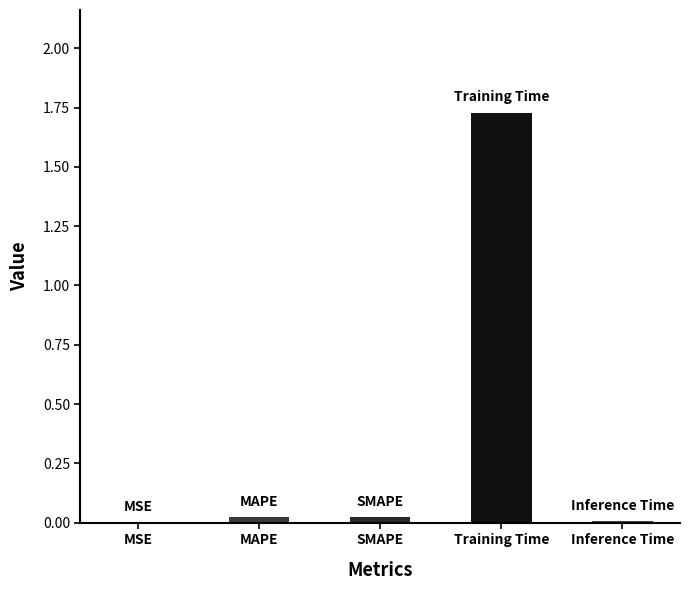

What is the sum of all values?

1.8